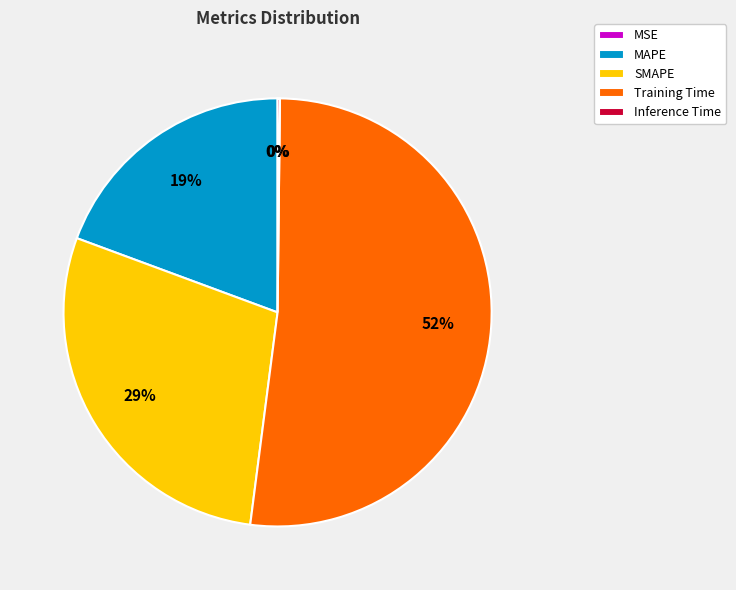

To the nearest percent, what is the difference between the Training Time and MAPE slice percentages?

33%